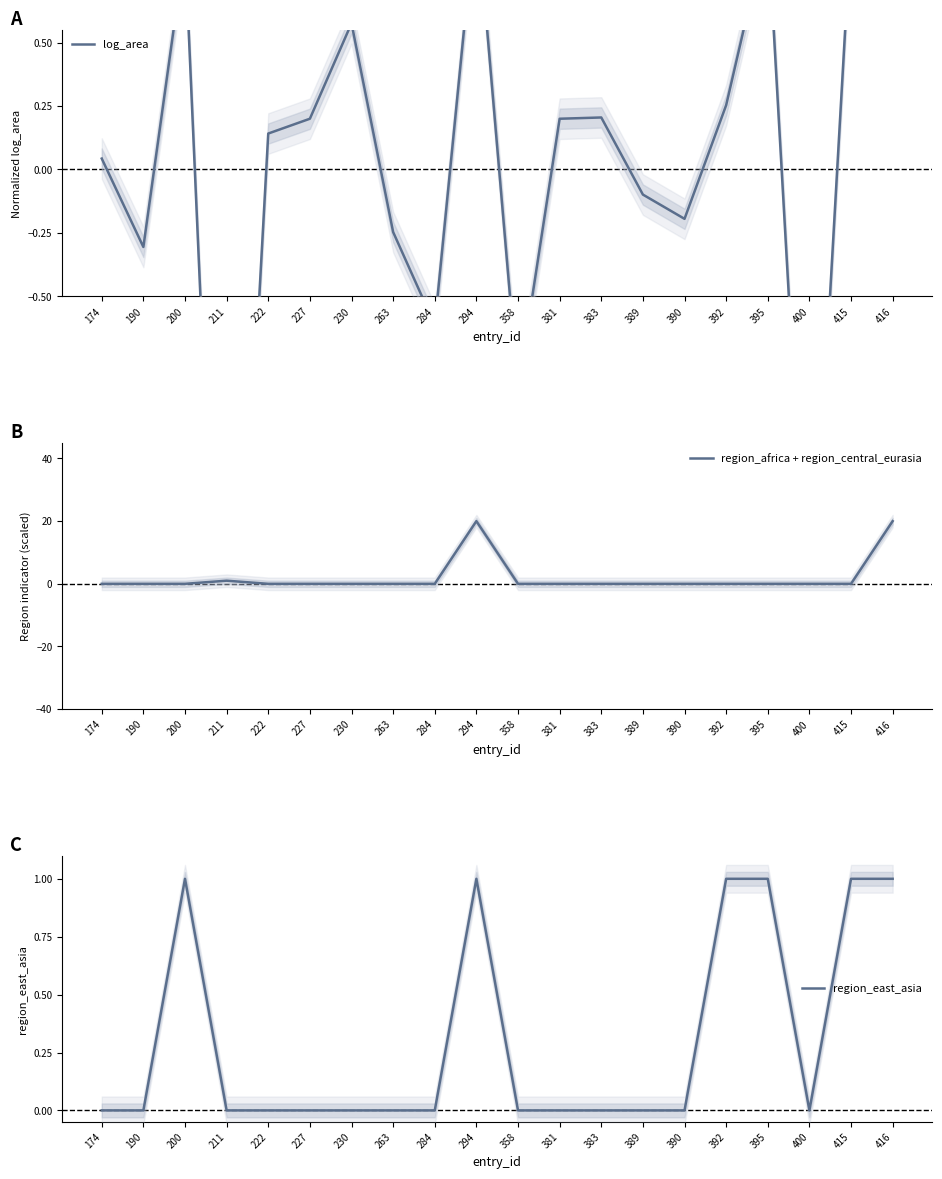

Count the number of categories in the chart.

20